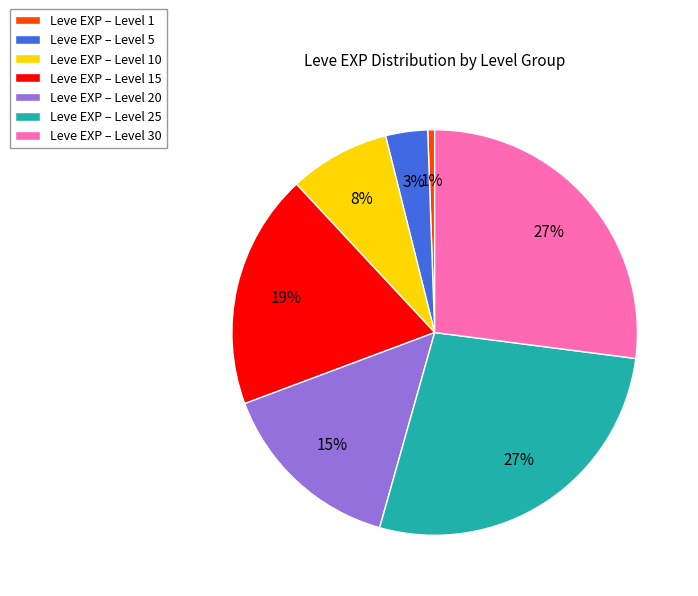

Is there any slice that represents more than half of the pie?

No